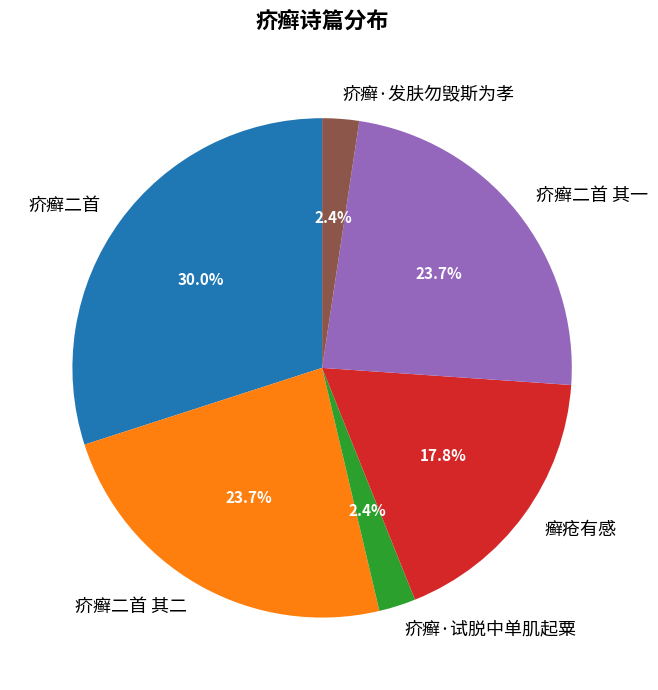

To the nearest percent, what percentage of the pie is 癣疮有感?

18%